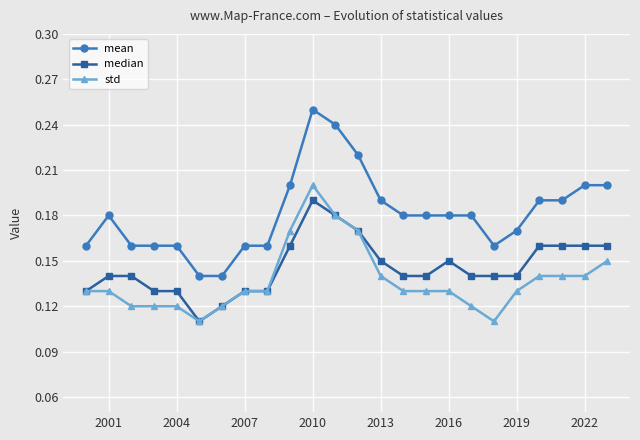

Which series has the widest spread of values?

mean